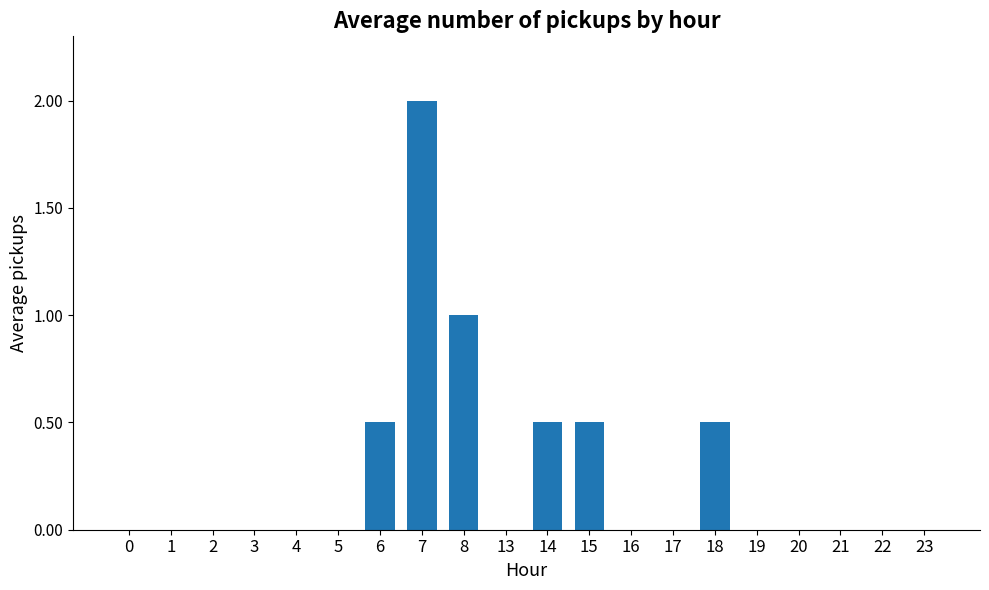

True or false: the data shows 0.5 at 18.

True